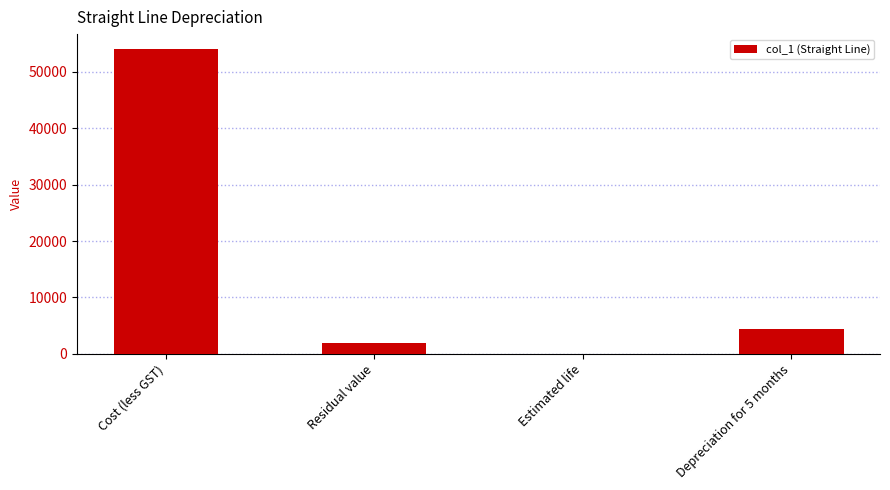

What is the sum of the values at Cost (less GST) and Residual value?

56000.0